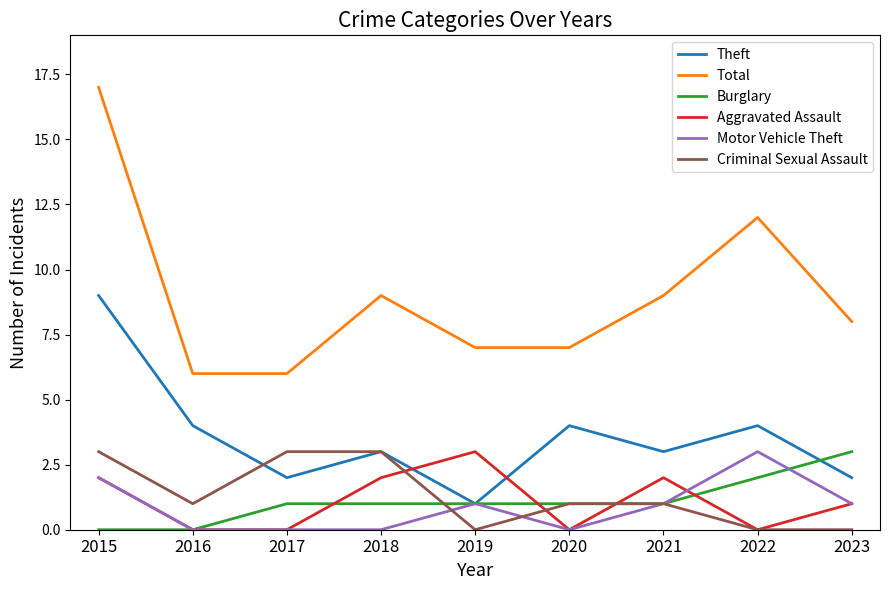

What is the approximate value of Motor Vehicle Theft at 2022?

3